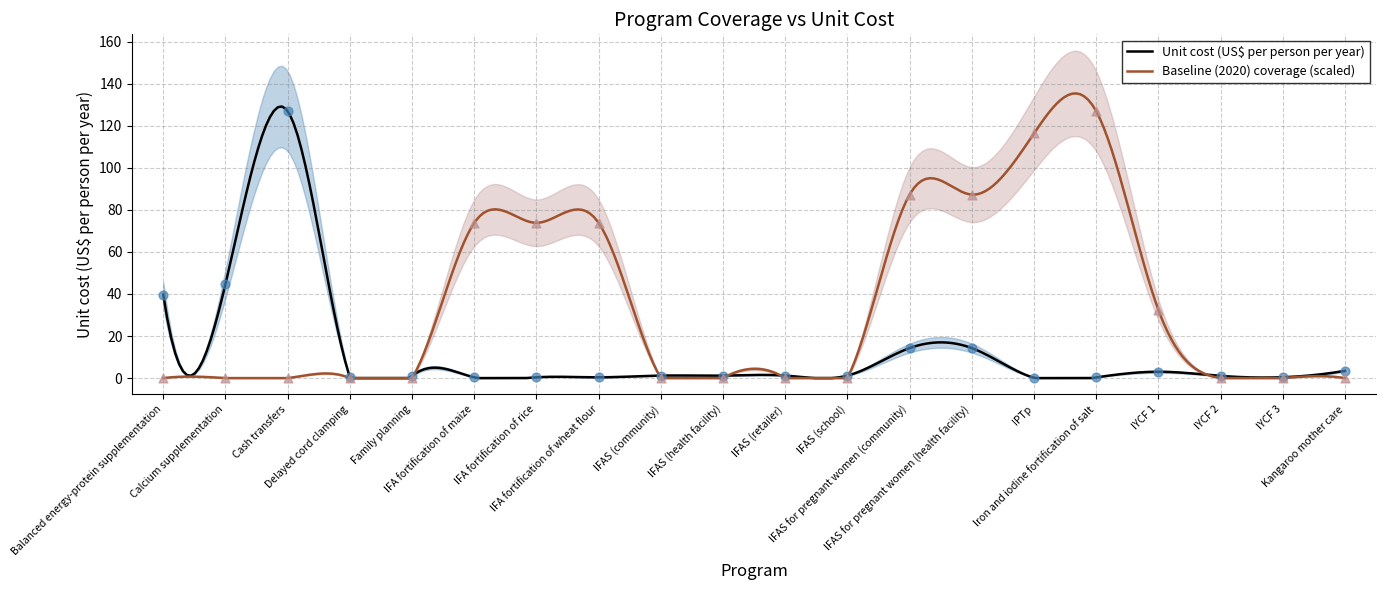

At which category is the sum across all series the highest?

Iron and iodine fortification of salt